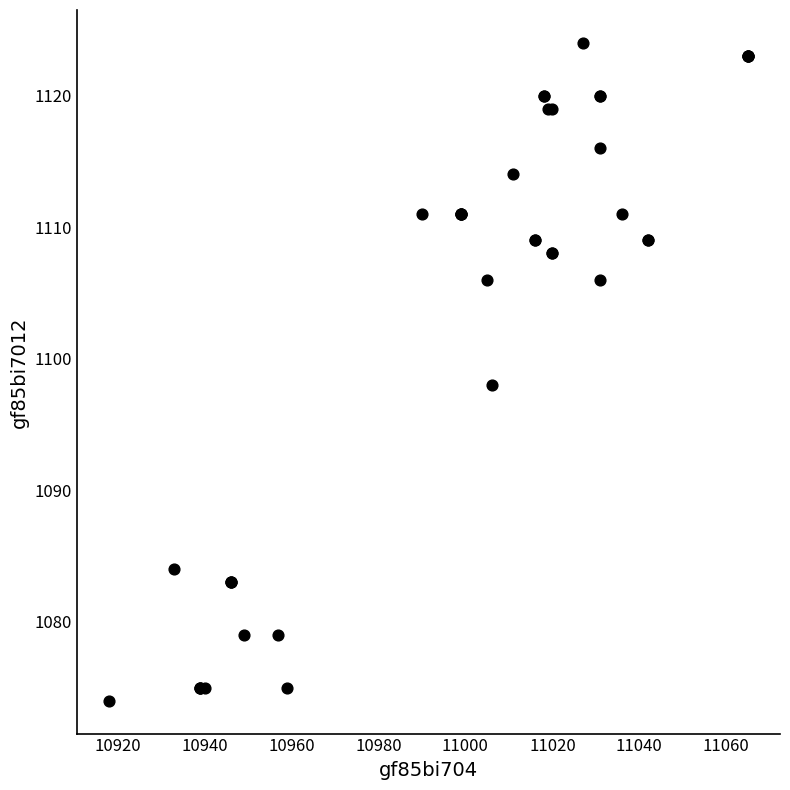

What Y value in the scatter plot is closest to 1099?

1098